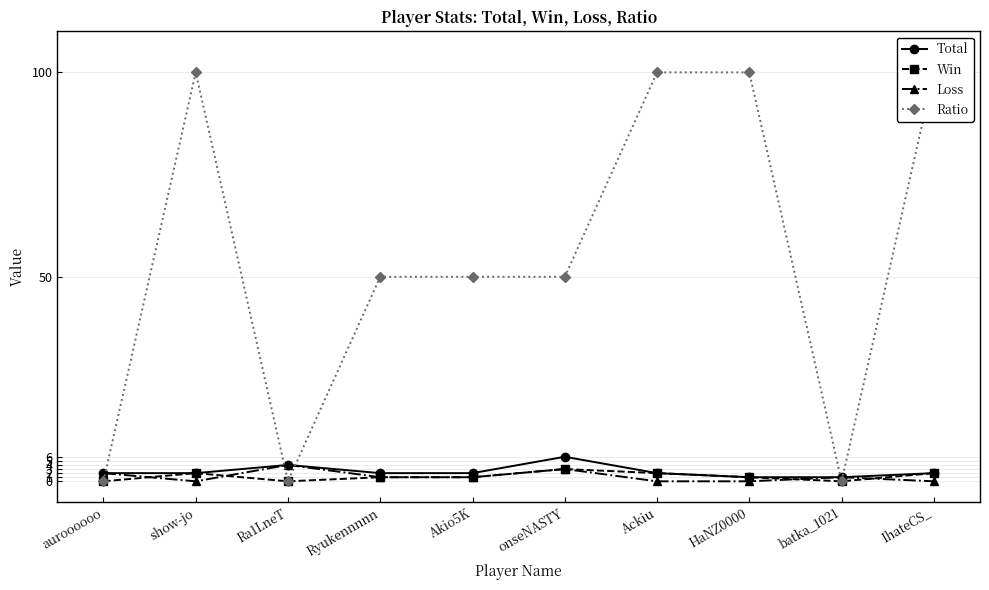

Reading left to right, list all the values displayed in this chart.

Total: auroooooo=2	show-jo=2	Ra1LneT=4	Ryukennnnn=2	Akio5K=2	onseNASTY=6	Ackiu=2	HaNZ0000=1	batka_1021=1	IhateCS_=2
Win: auroooooo=0	show-jo=2	Ra1LneT=0	Ryukennnnn=1	Akio5K=1	onseNASTY=3	Ackiu=2	HaNZ0000=1	batka_1021=0	IhateCS_=2
Loss: auroooooo=2	show-jo=0	Ra1LneT=4	Ryukennnnn=1	Akio5K=1	onseNASTY=3	Ackiu=0	HaNZ0000=0	batka_1021=1	IhateCS_=0
Ratio: auroooooo=0	show-jo=100	Ra1LneT=0	Ryukennnnn=50	Akio5K=50	onseNASTY=50	Ackiu=100	HaNZ0000=100	batka_1021=0	IhateCS_=100